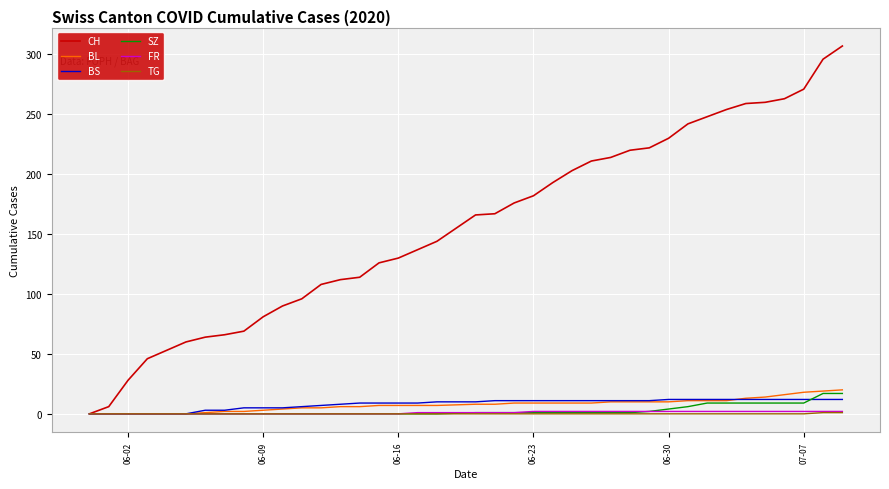

Which series has the largest range (max minus min)?

CH